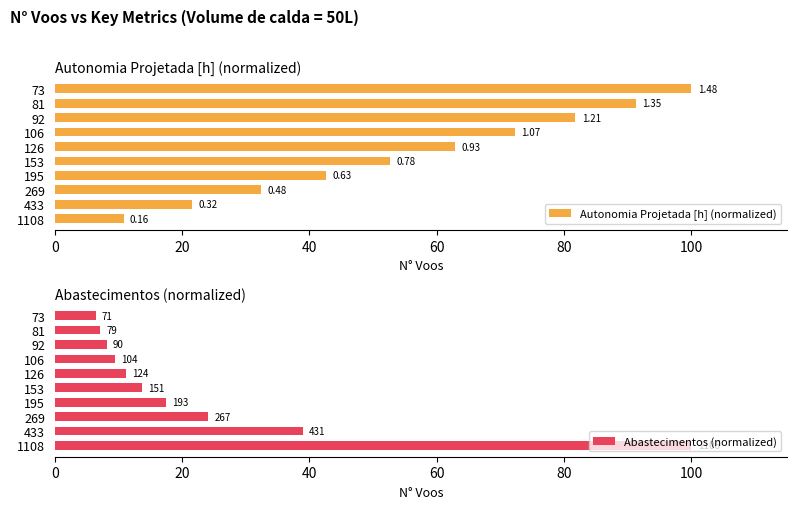

How many bars are there in total?

20